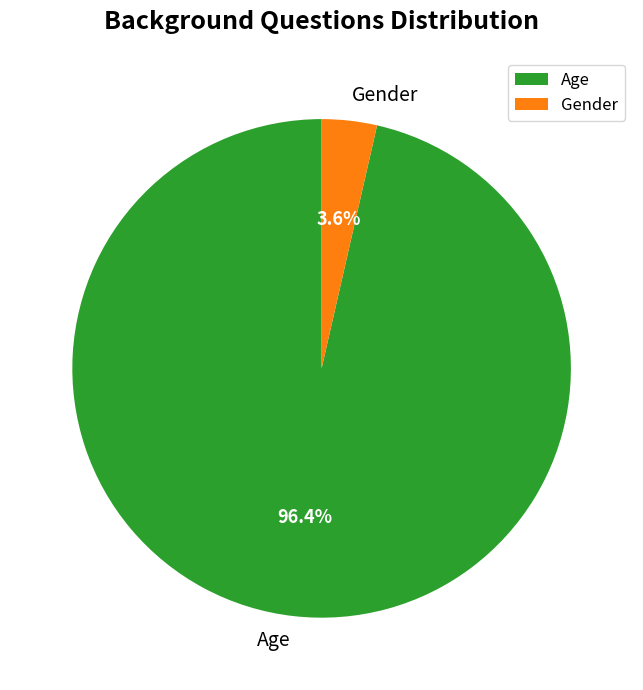

To the nearest percent, what is the average slice percentage?

50%